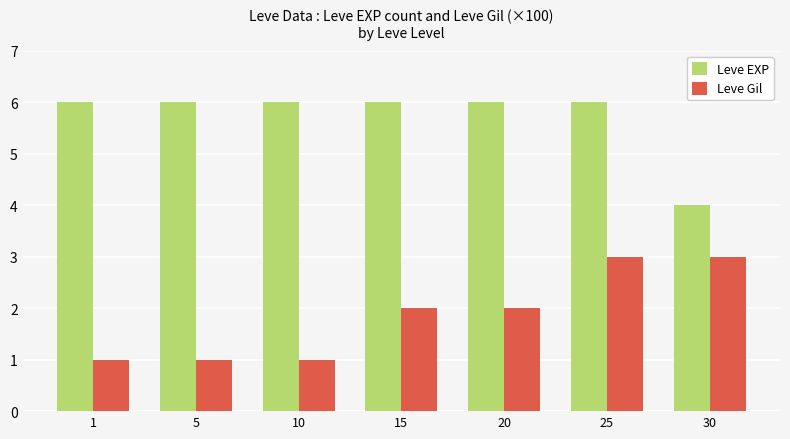

What is the smallest value displayed?

1